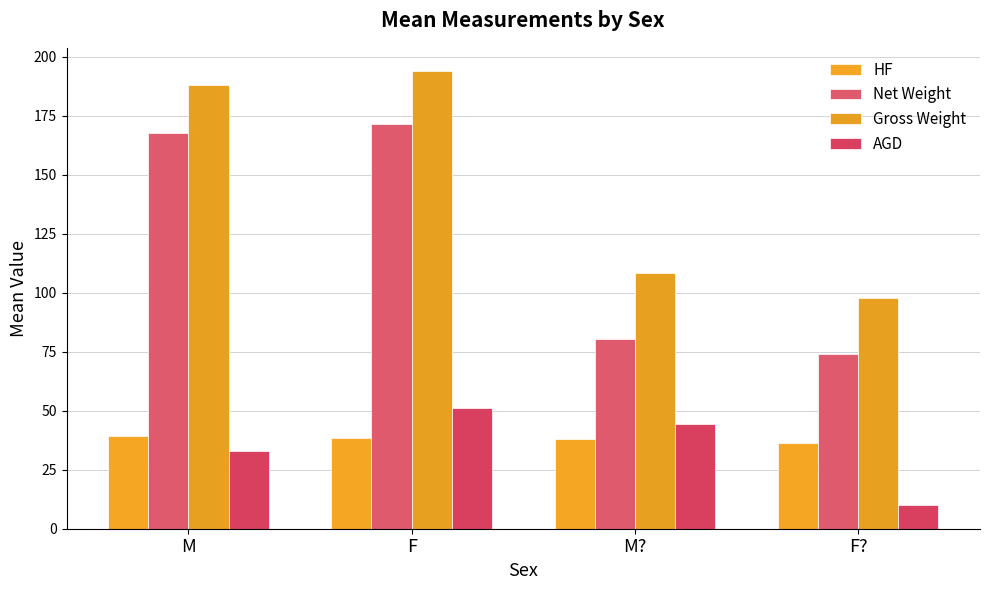

At which label does HF first exceed 38?

M